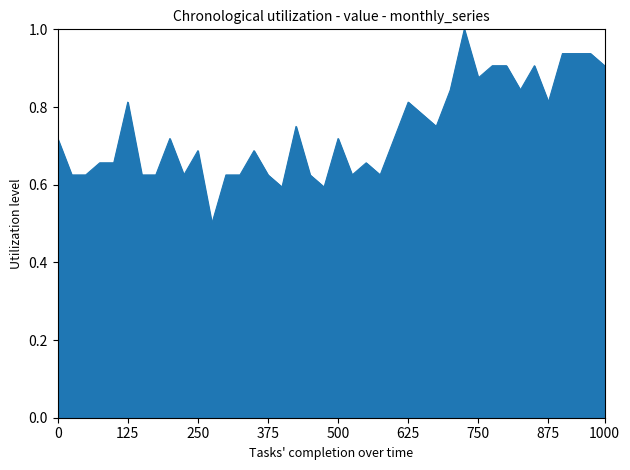

What is the smallest value displayed?

0.5